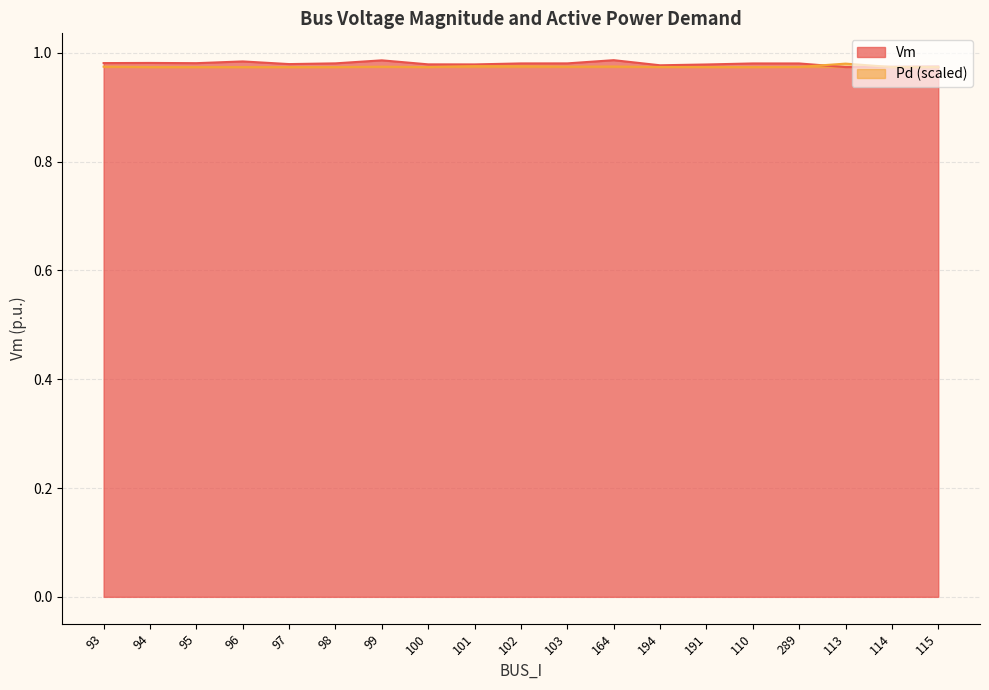

True or false: Pd has more than 2 points higher than both neighbors.

True